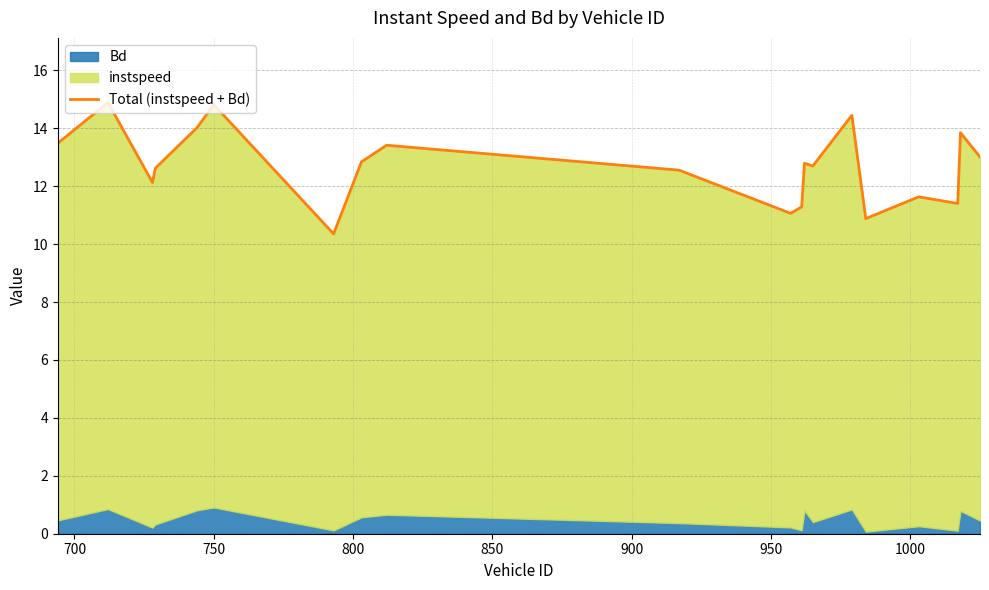

What is the value of the 12th point from the left?

11.3